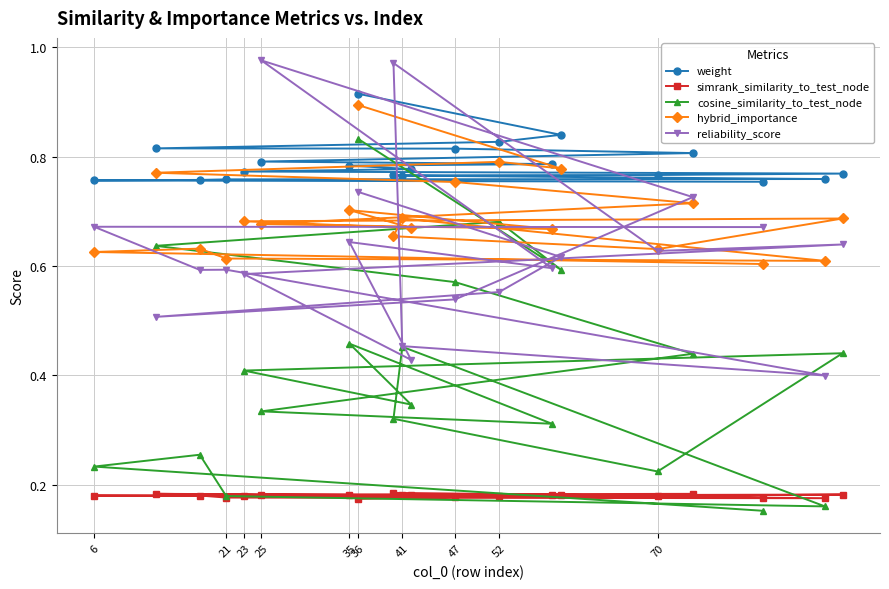

How many weight values are between 0 and 1?

20